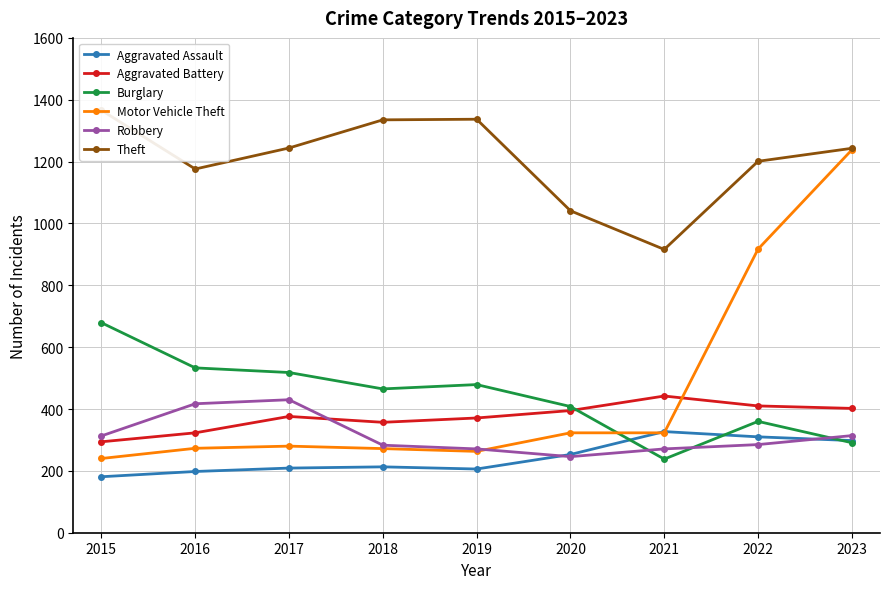

At which category is the sum across all series the highest?

2023